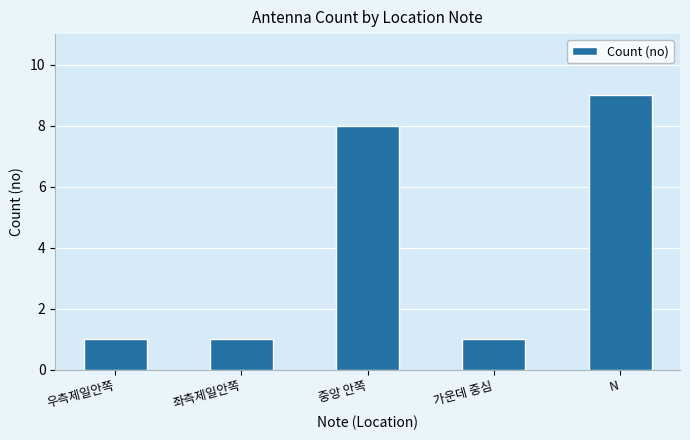

What is the sum of all values?

20